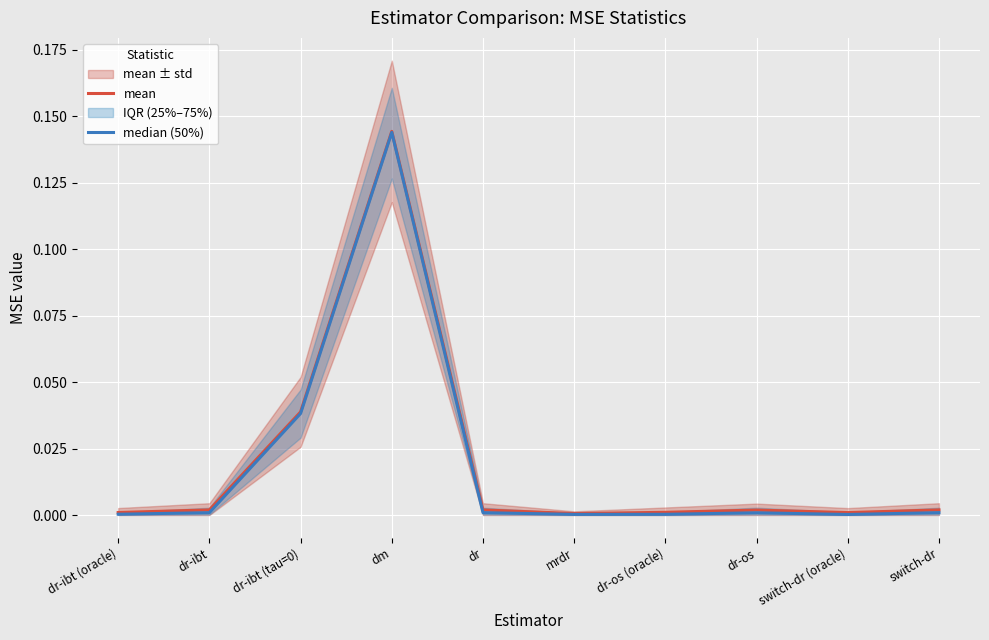

Which category has the highest value in the median (50%) series?

dm